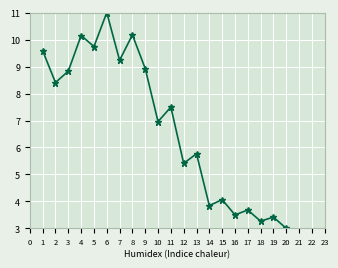

What is the average value?

6.8